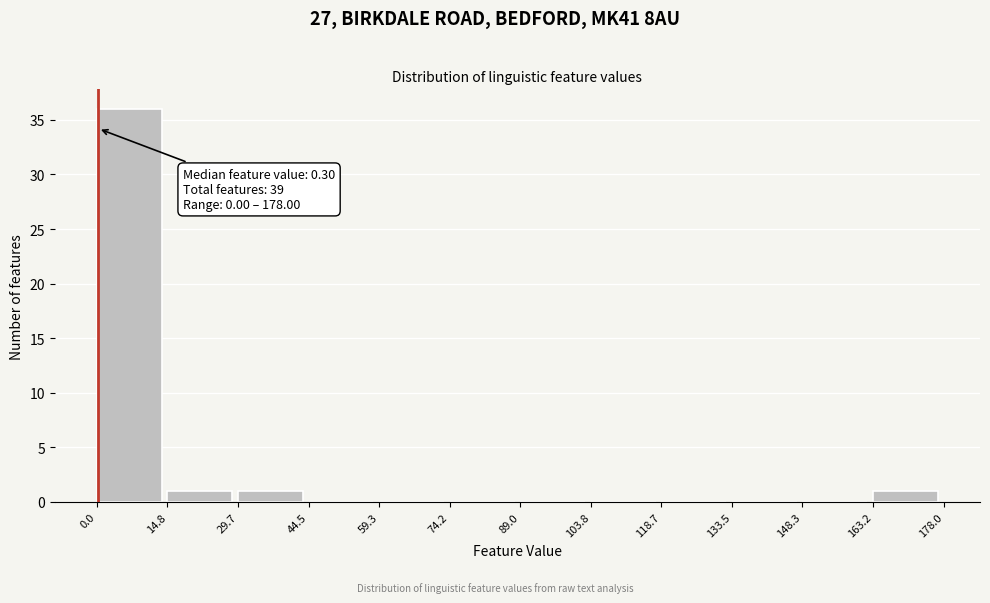

Over which range of the x-axis is the bar tallest?

0.0 to 14.8